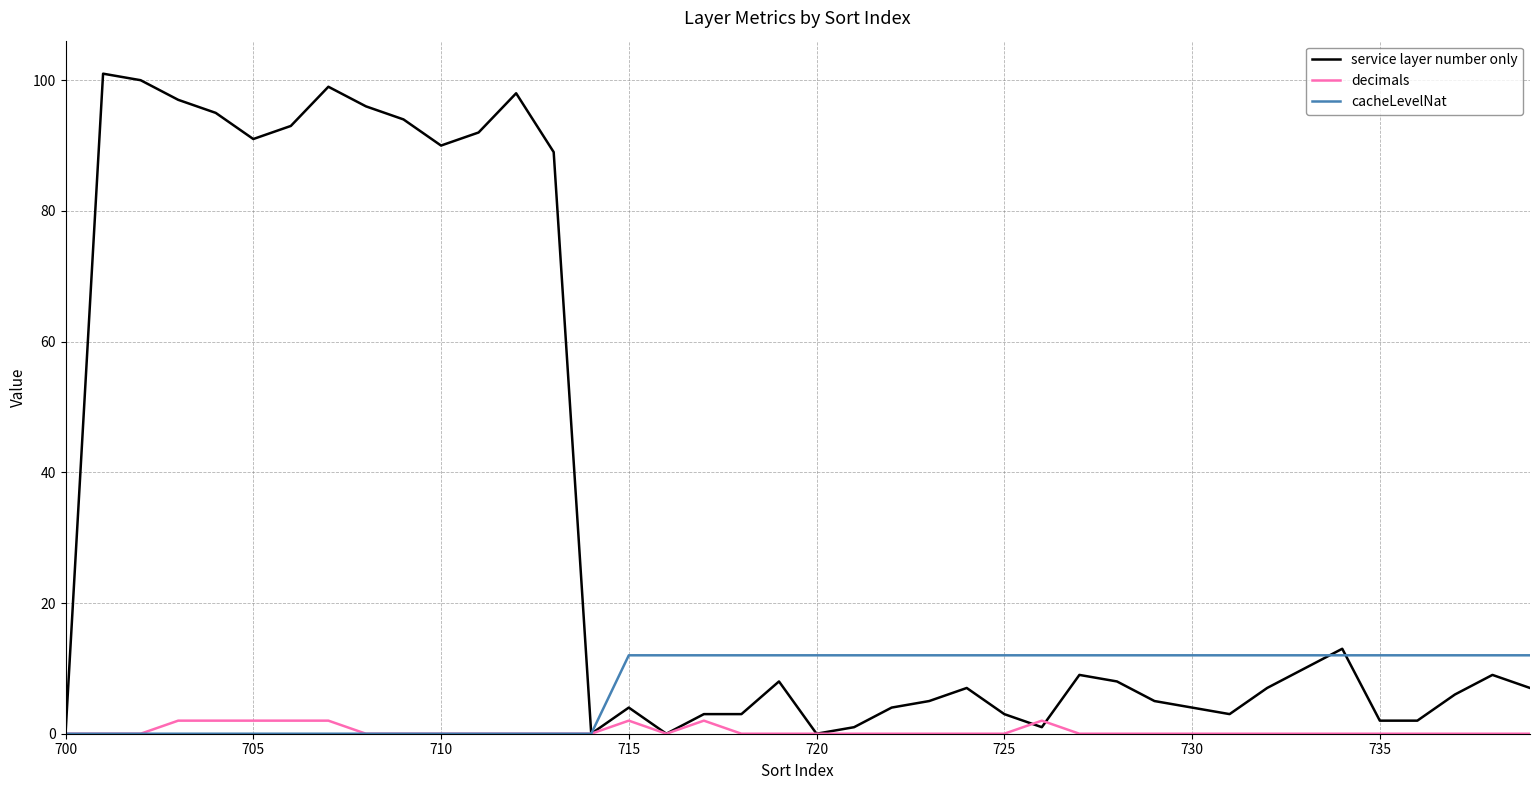

Does the chart display data point markers on the line(s)?

No